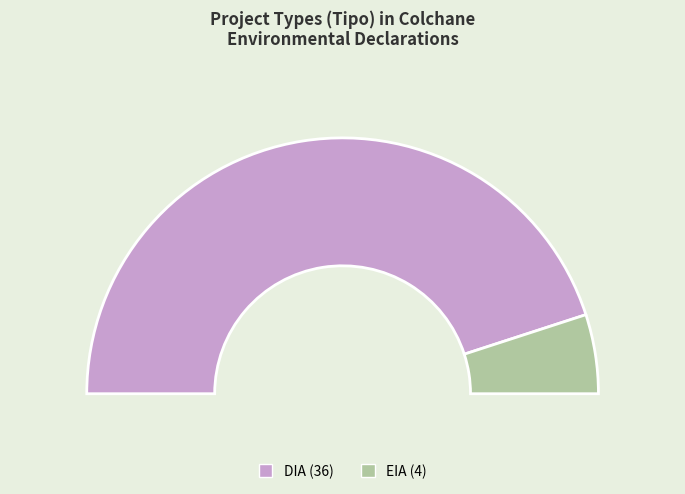

How many slices are in this pie chart?

2